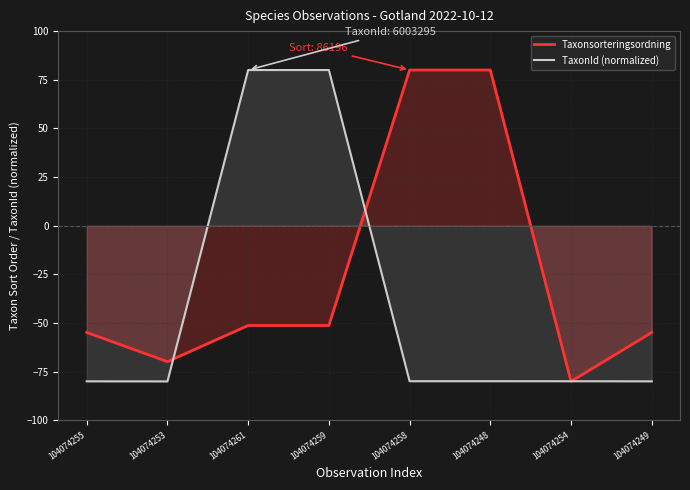

How many data points in Taxonsorteringsordning are less than -51?

6